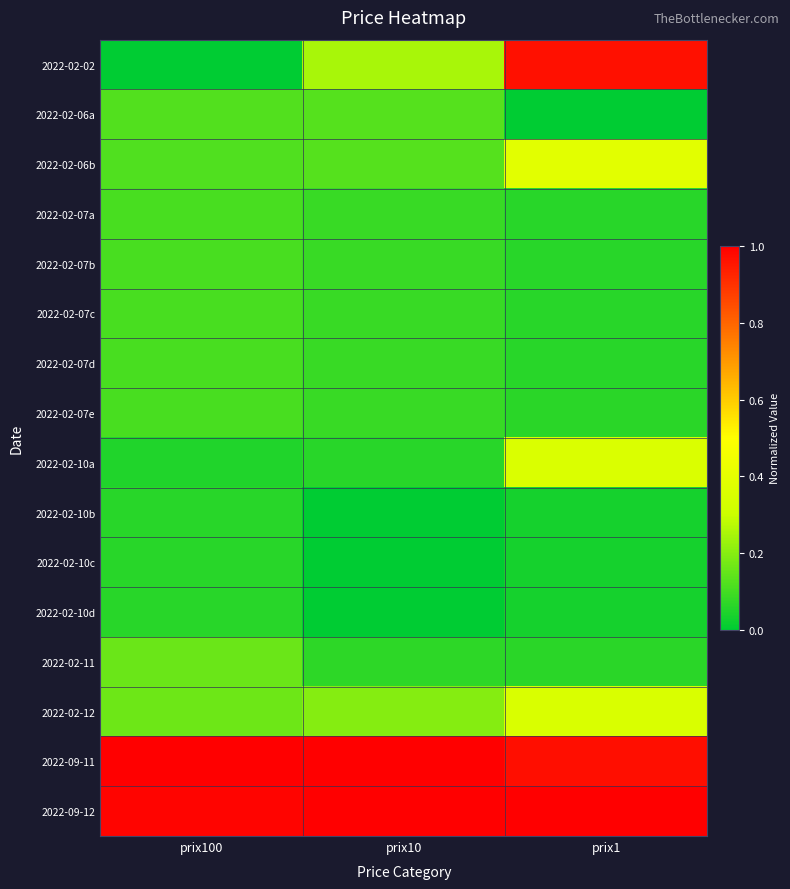

Reading left to right, extract all data points from this chart.

2022-02-02: prix100=0.0	prix10=0.2	prix1=1.0
2022-02-06a: prix100=0.1	prix10=0.1	prix1=0.0
2022-02-06b: prix100=0.1	prix10=0.1	prix1=0.4
2022-02-07a: prix100=0.1	prix10=0.1	prix1=0.1
2022-02-07b: prix100=0.1	prix10=0.1	prix1=0.1
2022-02-07c: prix100=0.1	prix10=0.1	prix1=0.1
2022-02-07d: prix100=0.1	prix10=0.1	prix1=0.1
2022-02-07e: prix100=0.1	prix10=0.1	prix1=0.1
2022-02-10a: prix100=0.0	prix10=0.1	prix1=0.4
2022-02-10b: prix100=0.1	prix10=0.0	prix1=0.0
2022-02-10c: prix100=0.1	prix10=0.0	prix1=0.0
2022-02-10d: prix100=0.1	prix10=0.0	prix1=0.0
2022-02-11: prix100=0.2	prix10=0.1	prix1=0.1
2022-02-12: prix100=0.2	prix10=0.2	prix1=0.4
2022-09-11: prix100=1.0	prix10=1.0	prix1=1.0
2022-09-12: prix100=1.0	prix10=1.0	prix1=1.0